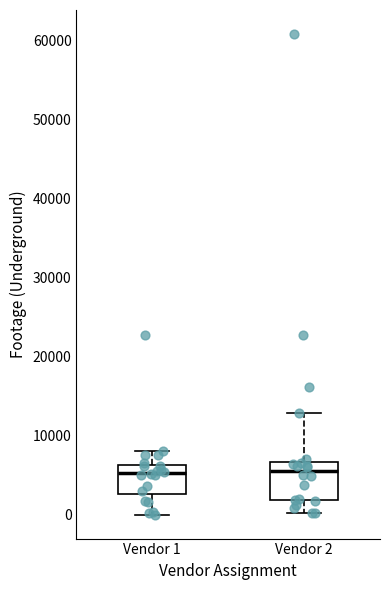

Where does the lower whisker of the box for Vendor 1 end on the y-axis? The values are not printed on the chart, so give them approximately, as read against the axis.

0